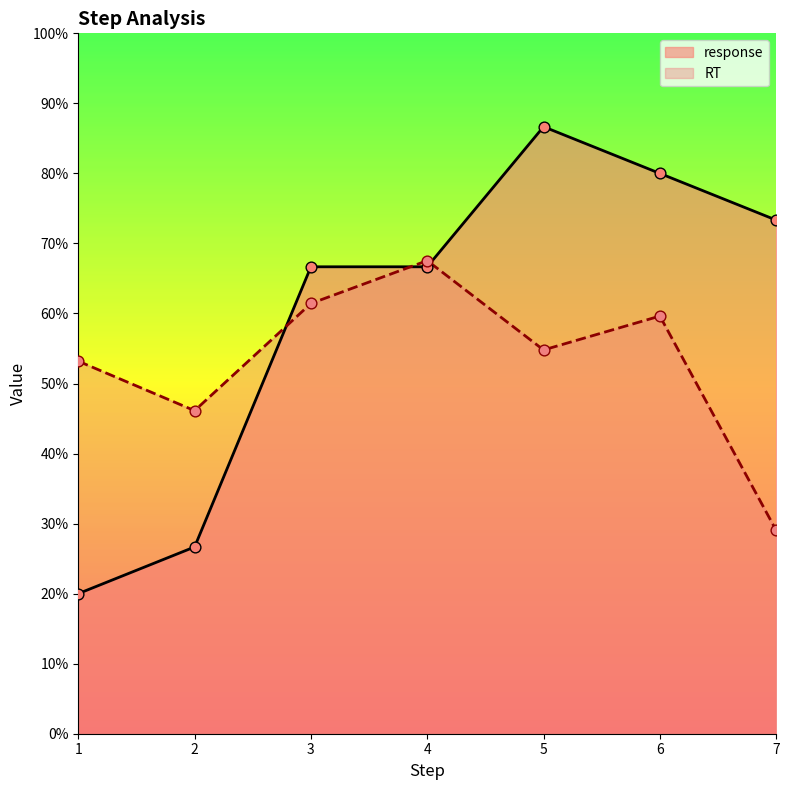

Which series reaches the maximum Y coordinate?

response